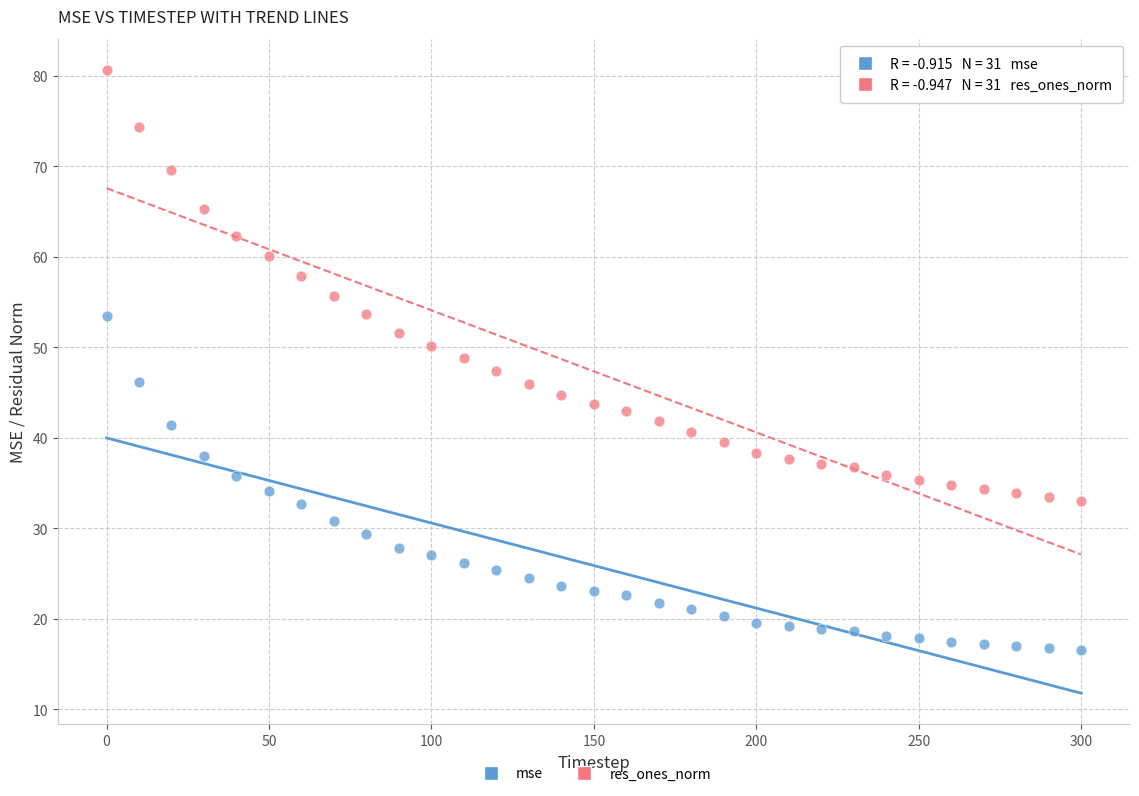

Which series contains the lowest Y value?

mse